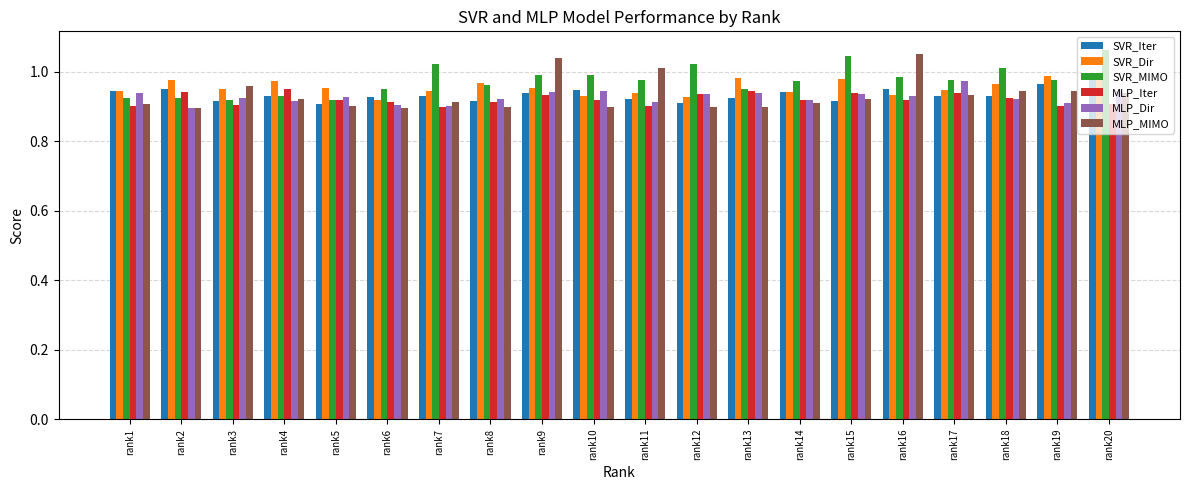

List the series in order of their peak value, lowest first.

MLP_Iter, MLP_Dir, SVR_Iter, SVR_Dir, MLP_MIMO, SVR_MIMO